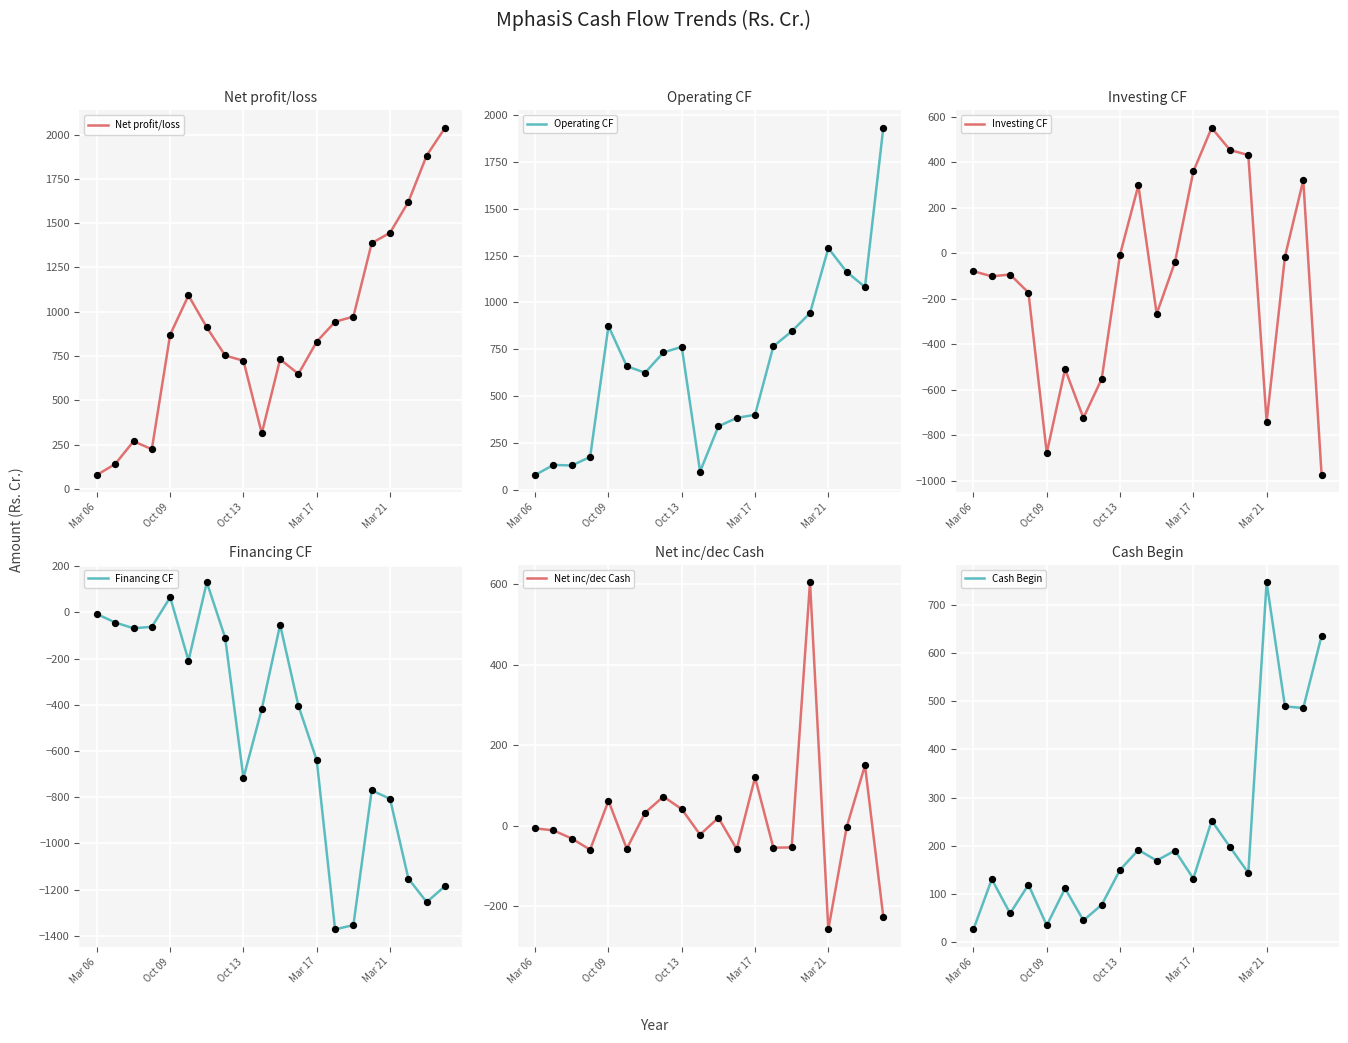

What is the maximum value for Net profit/loss?

2038.1